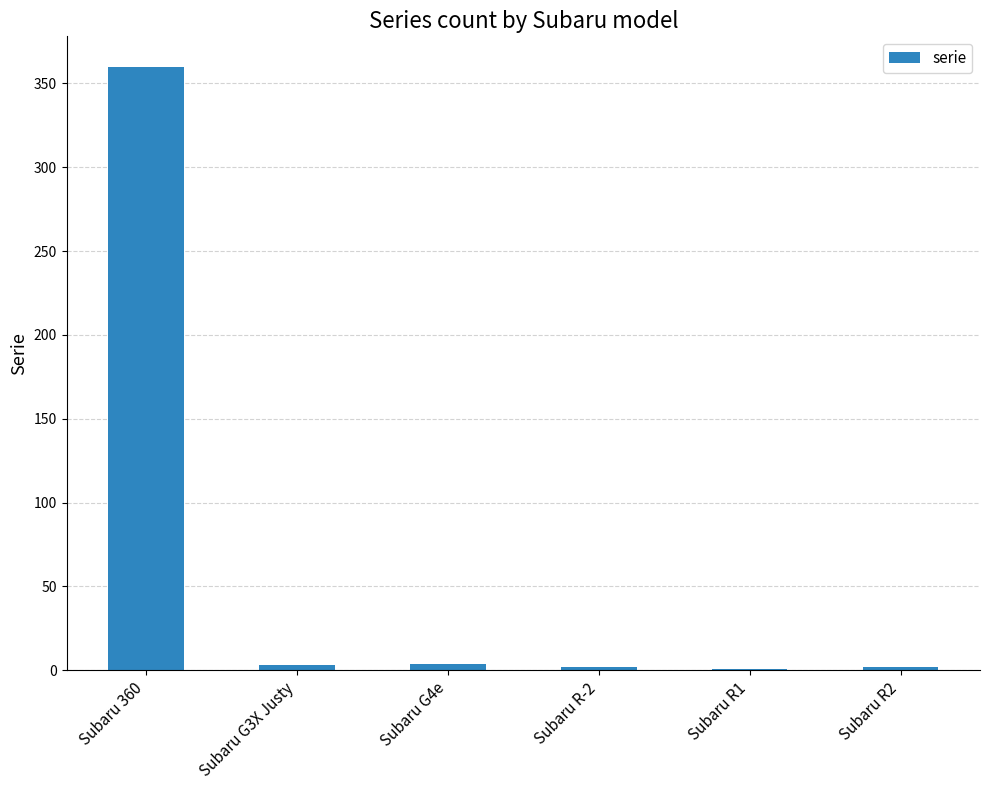

What is the sum of all values?

372